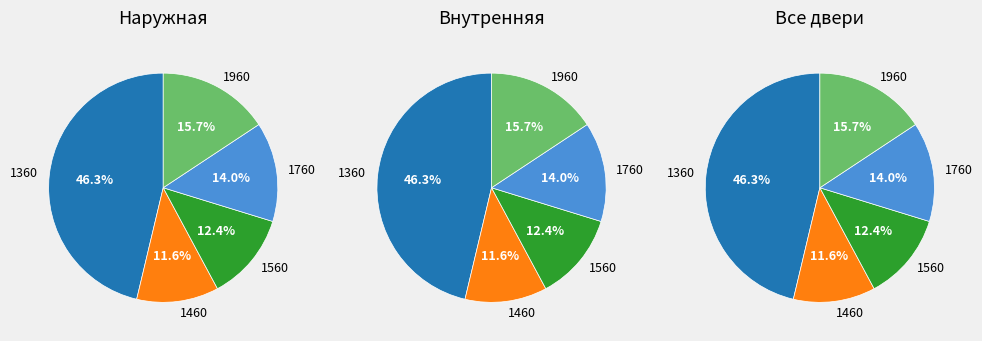

What is the change in value from 1360 to 1460?

-150